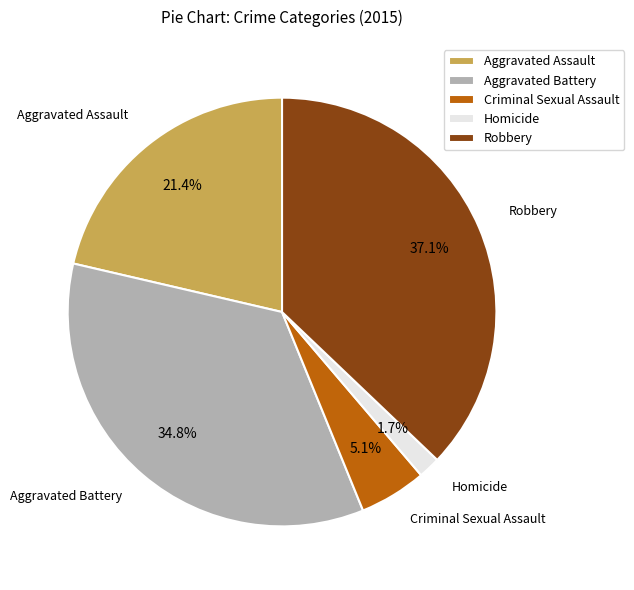

Rank the categories by value from lowest to highest.

Homicide, Criminal Sexual Assault, Aggravated Assault, Aggravated Battery, Robbery